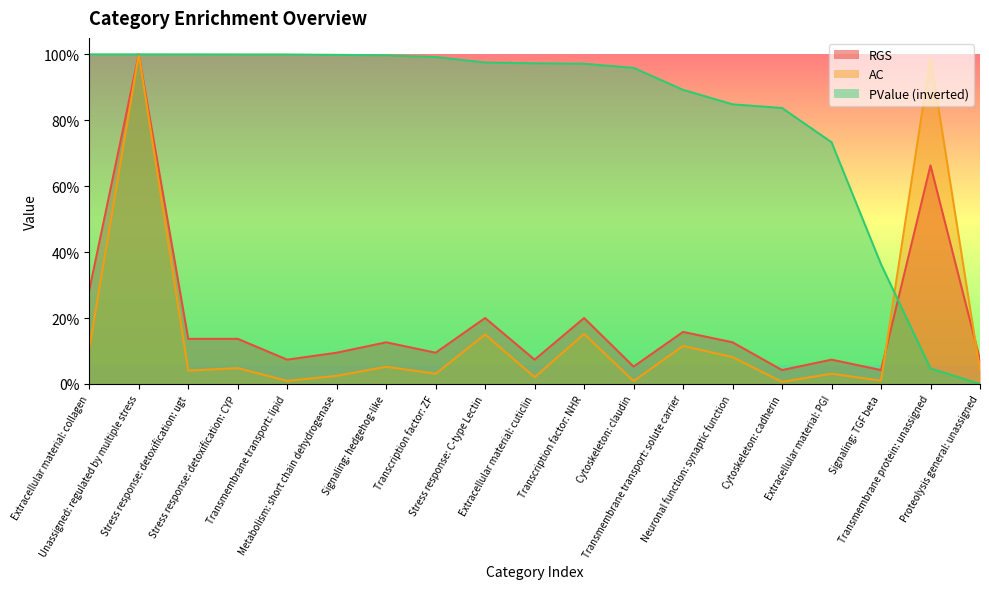

How many categories are shown in the chart?

19